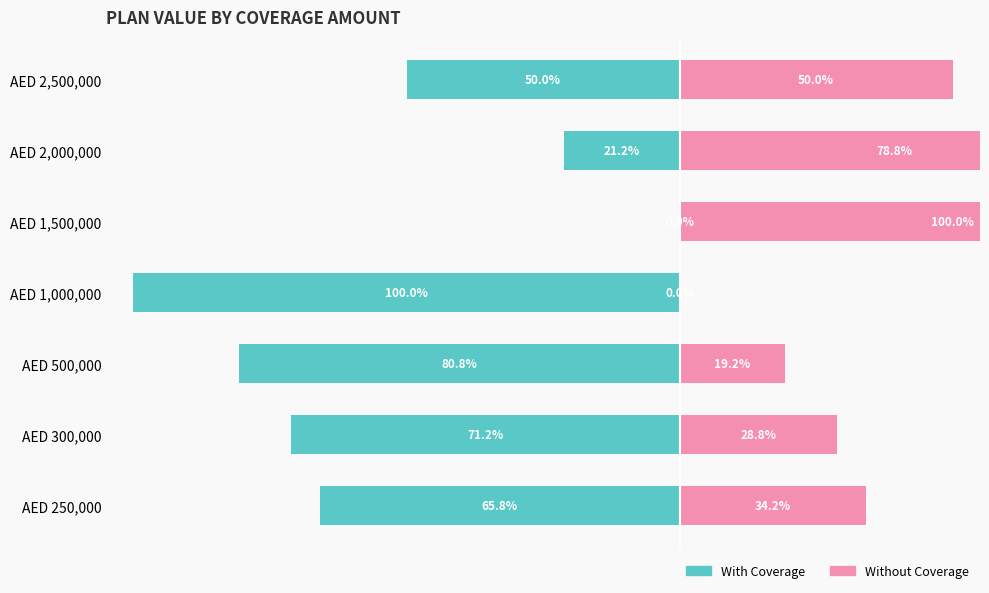

How many data points does each series have?

7